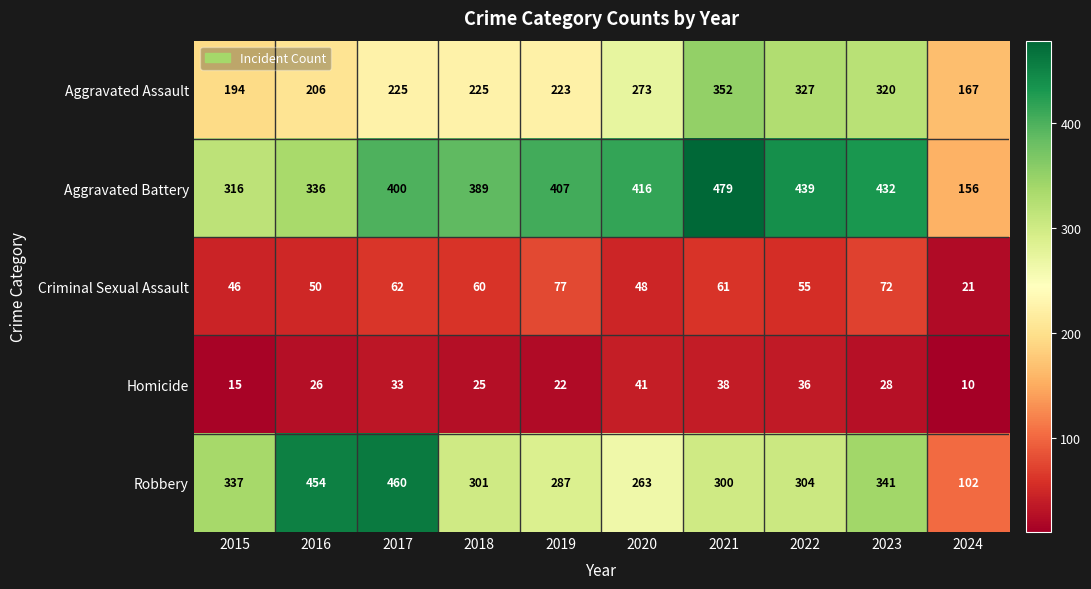

How many series are shown in this chart?

5